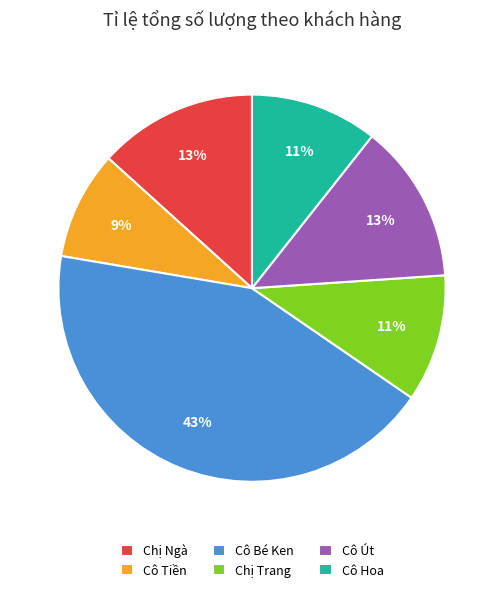

Is it true that Cô Bé Ken is 43% of the pie?

True